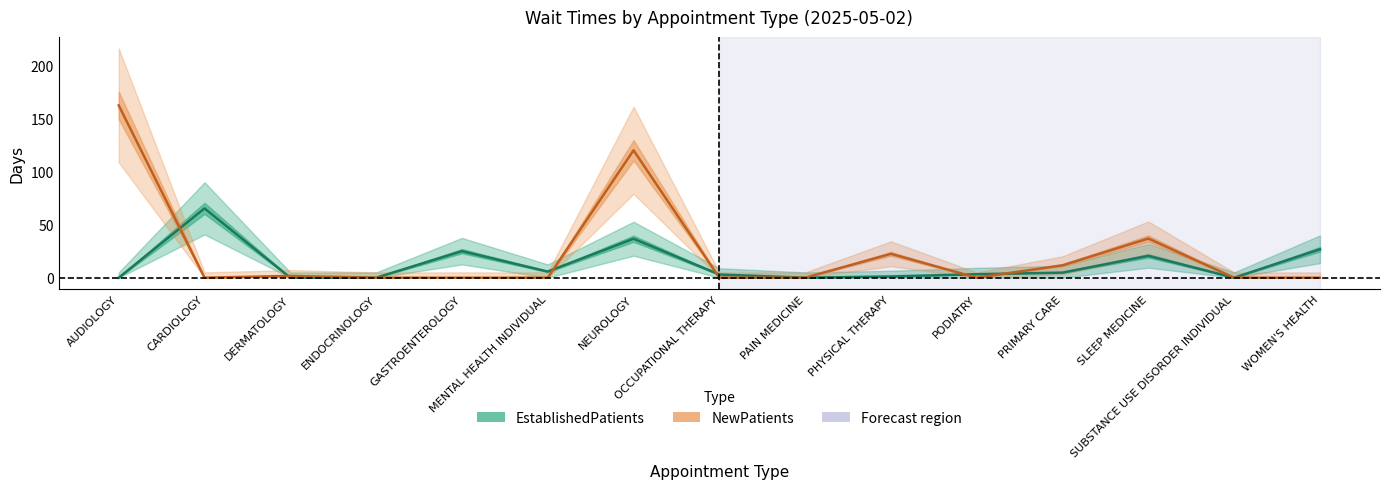

The value of EstablishedPatients at ENDOCRINOLOGY is 25.2. True or false?

False